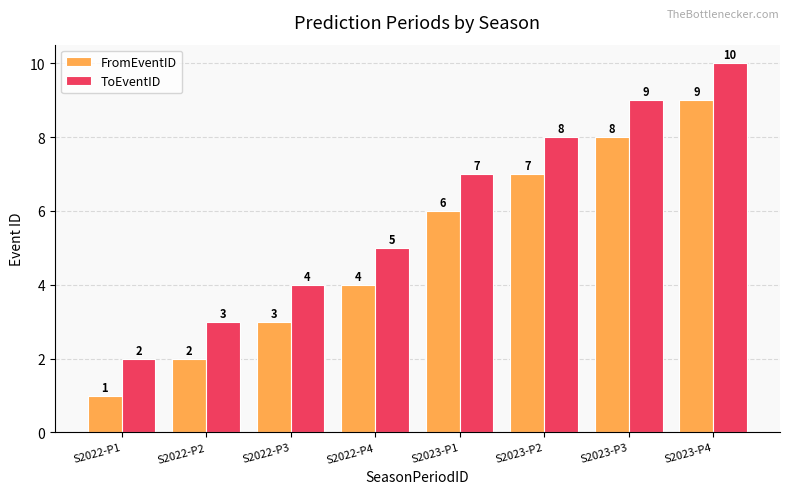

Reading left to right, list all the values displayed in this chart.

FromEventID: 1	2	3	4	6	7	8	9
ToEventID: 2	3	4	5	7	8	9	10